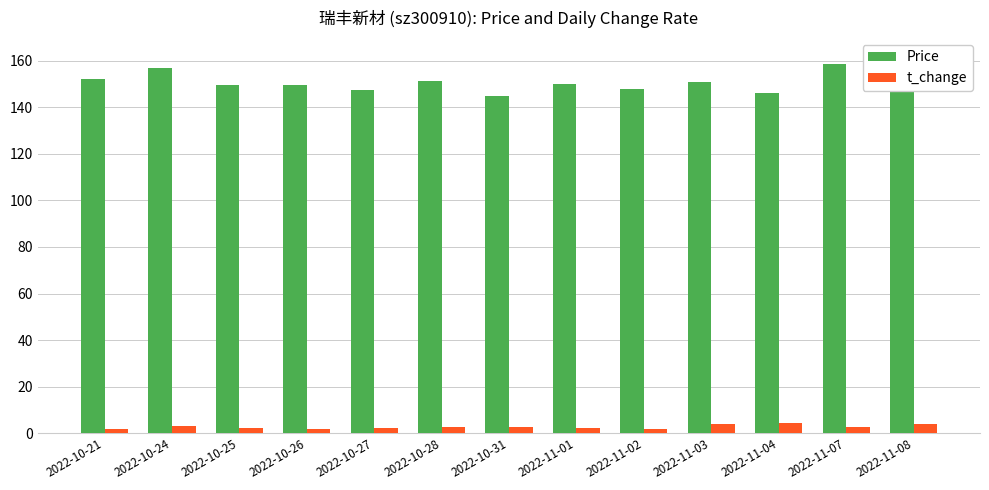

Read the t_change value at 2022-11-07.

2.9